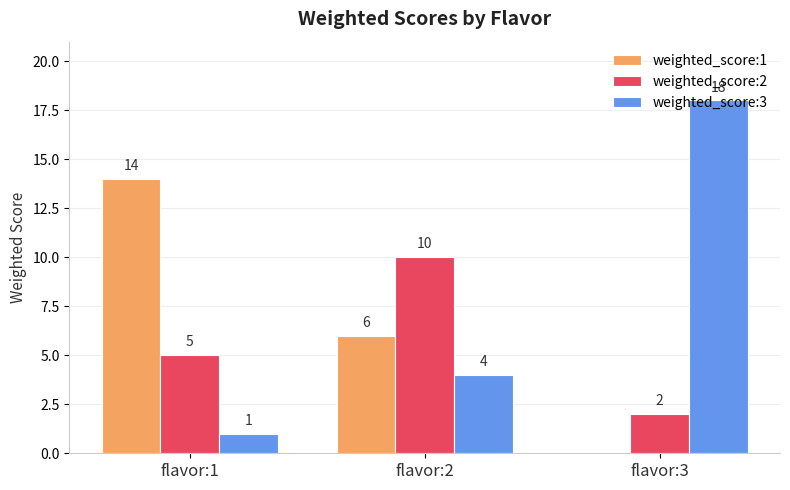

What is the total value across all series at flavor:2?

20